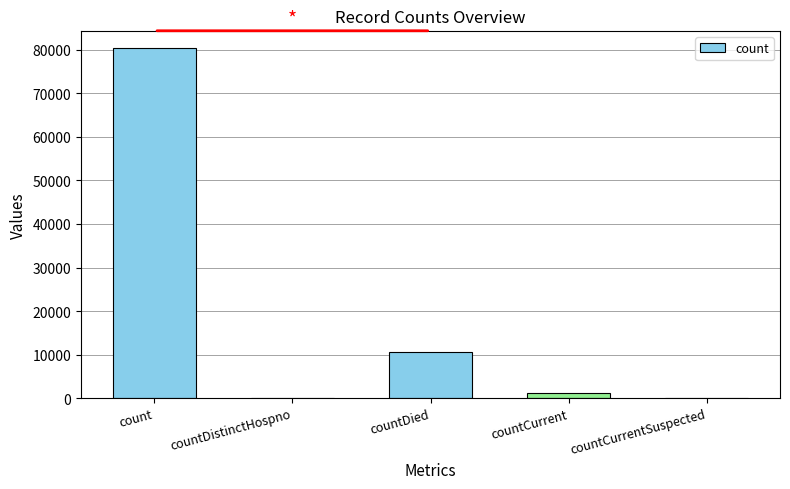

What is the greatest value displayed?

80382